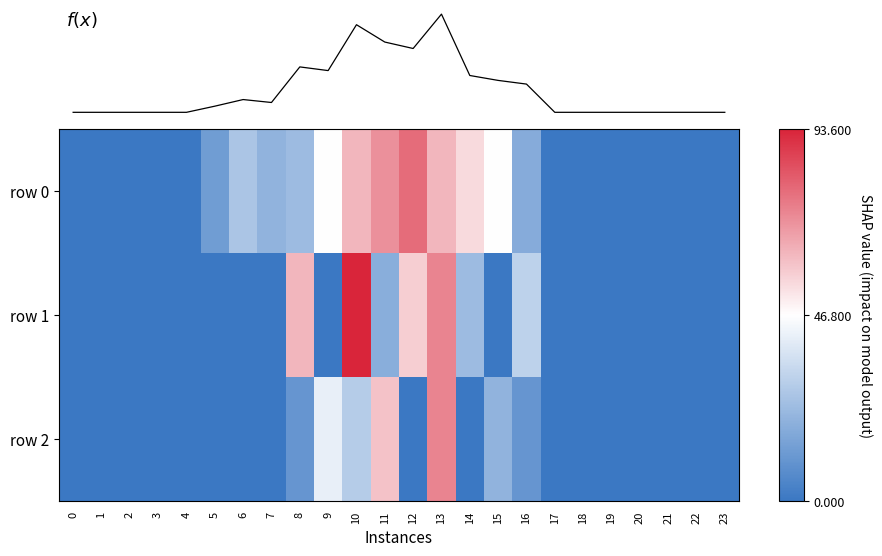

At which label does f(x) first exceed 4?

5